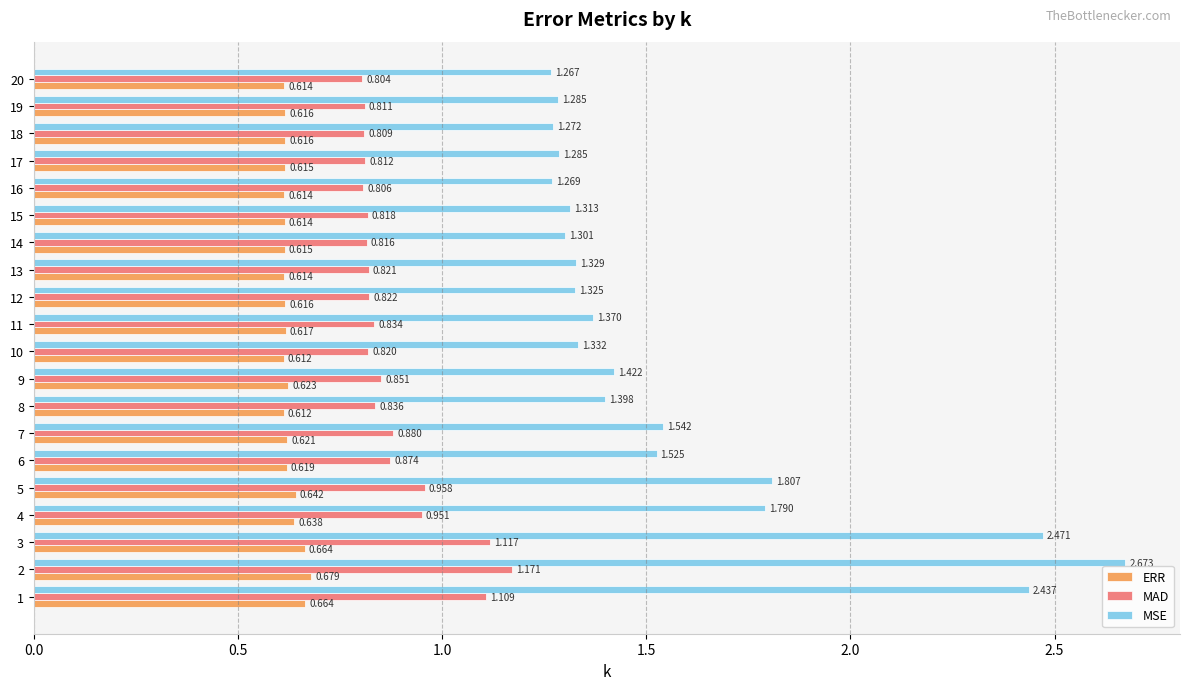

Which series changed the most between 11 and 12?

MSE